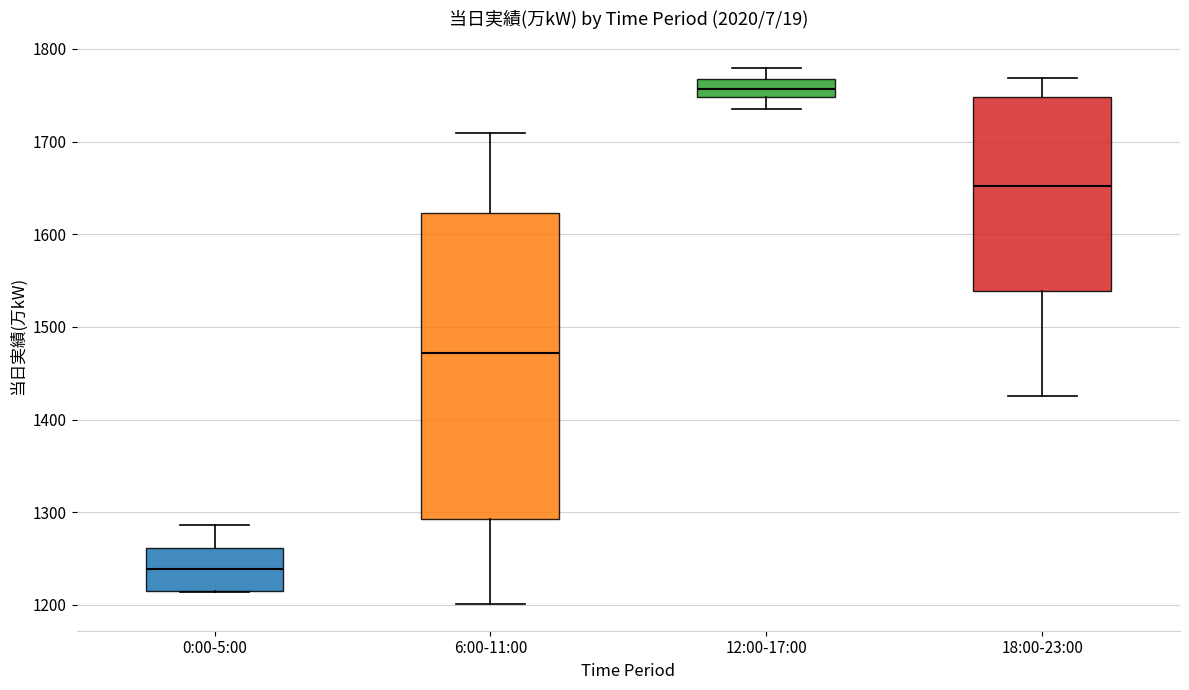

Comparing the boxes themselves (not the whiskers), which one is the tallest?

6:00-11:00